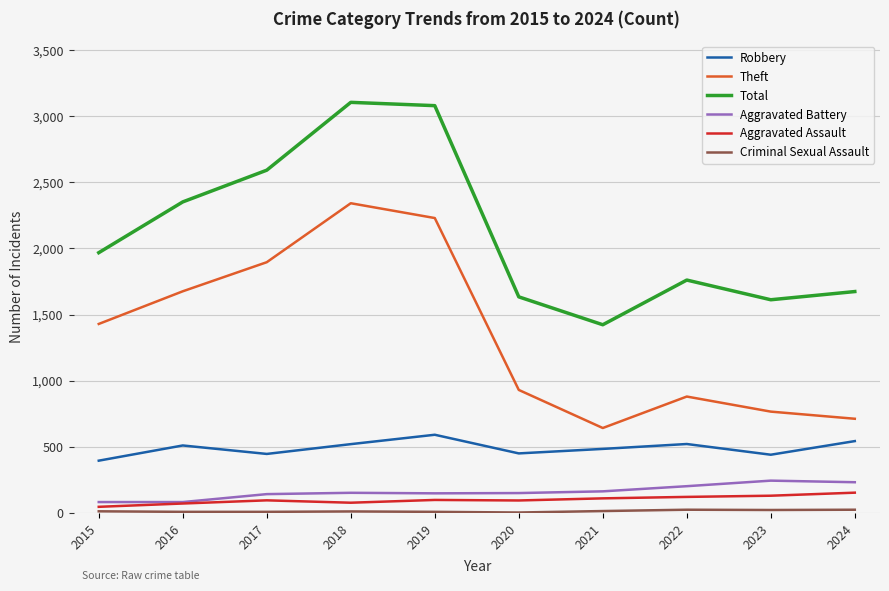

Does the chart have visible grid lines?

Yes